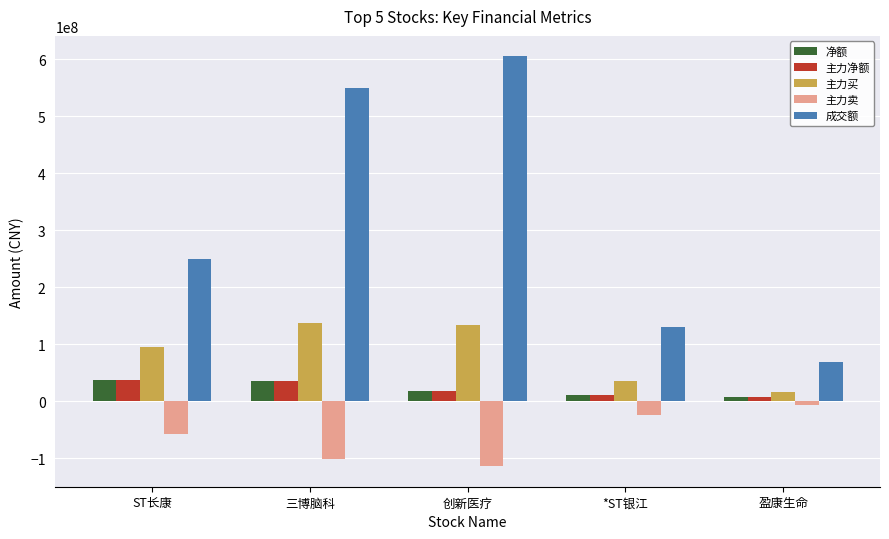

Which series has the largest total across all categories?

成交额